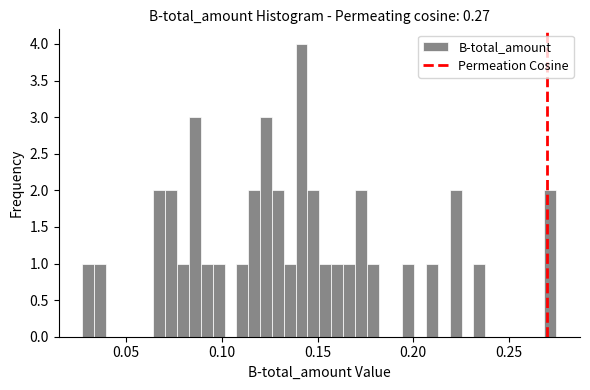

Read against the x-axis, roughly where is the centre of the tallest bar?

0.140